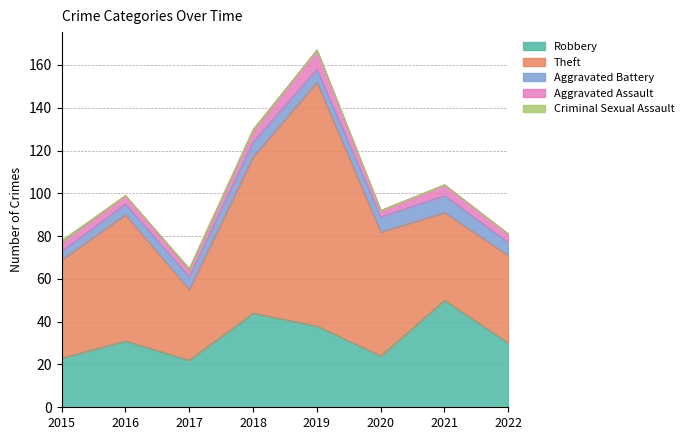

How many Criminal Sexual Assault values are between 0 and 1?

8